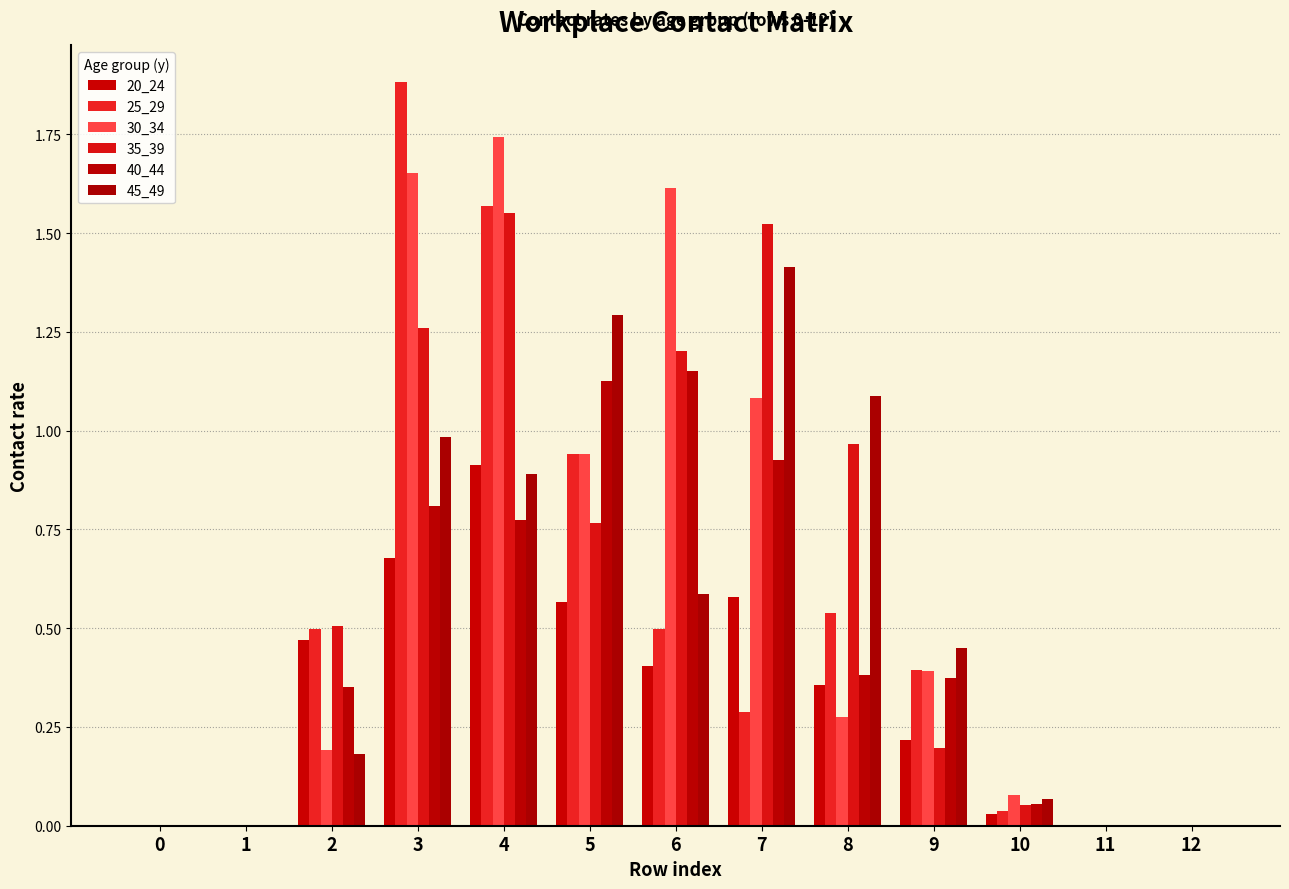

How many groups of bars are there?

13